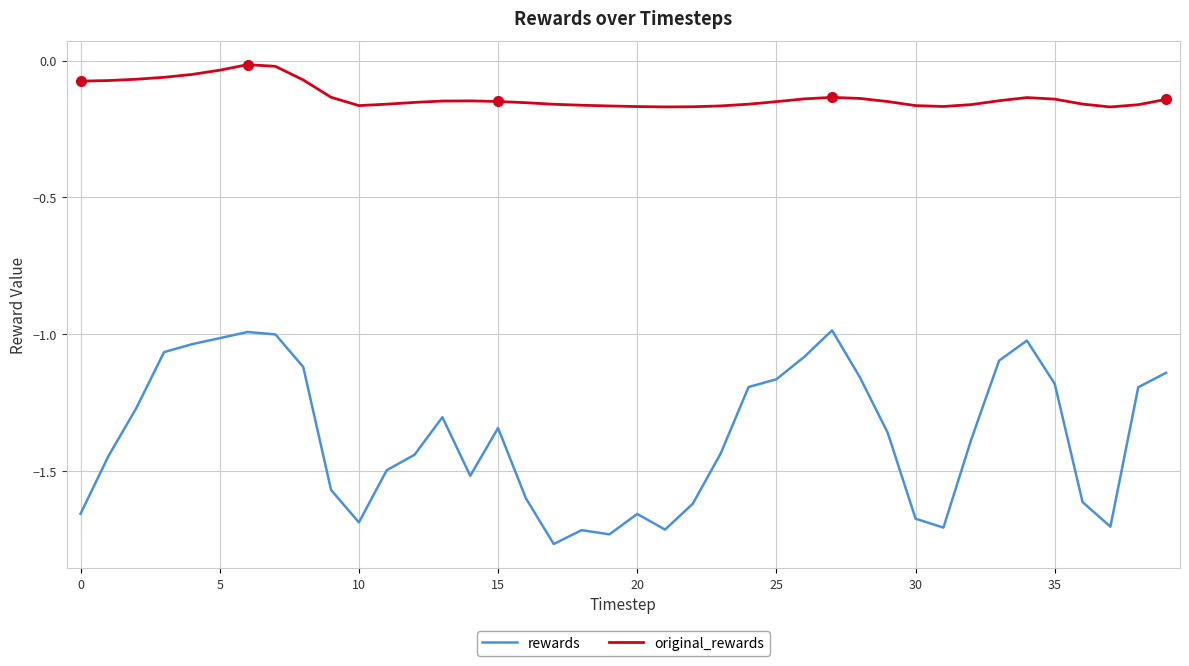

What is the difference between the maximum and minimum values in the original_rewards series?

0.2